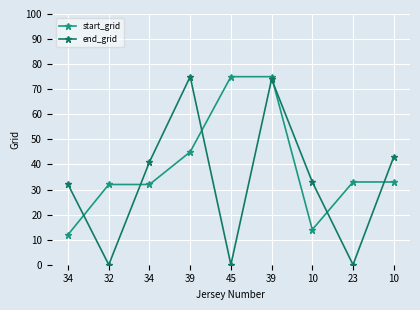

The end_grid series shows 22 at 10. True or false?

False